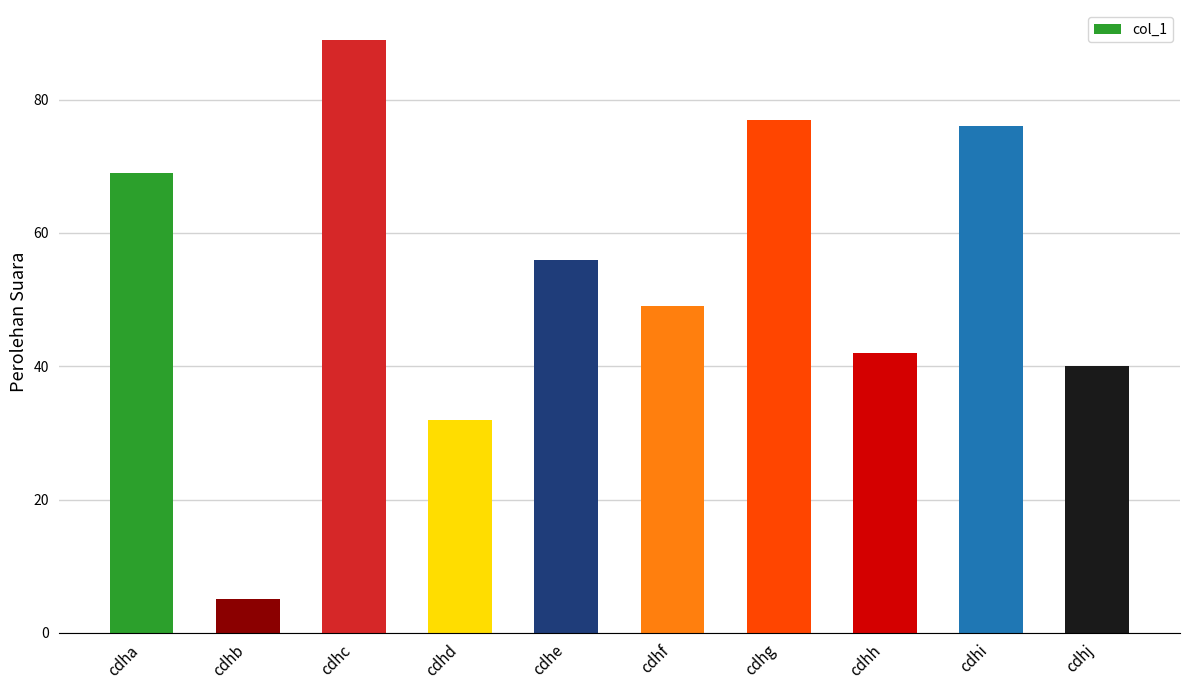

How many data points are less than 56?

5